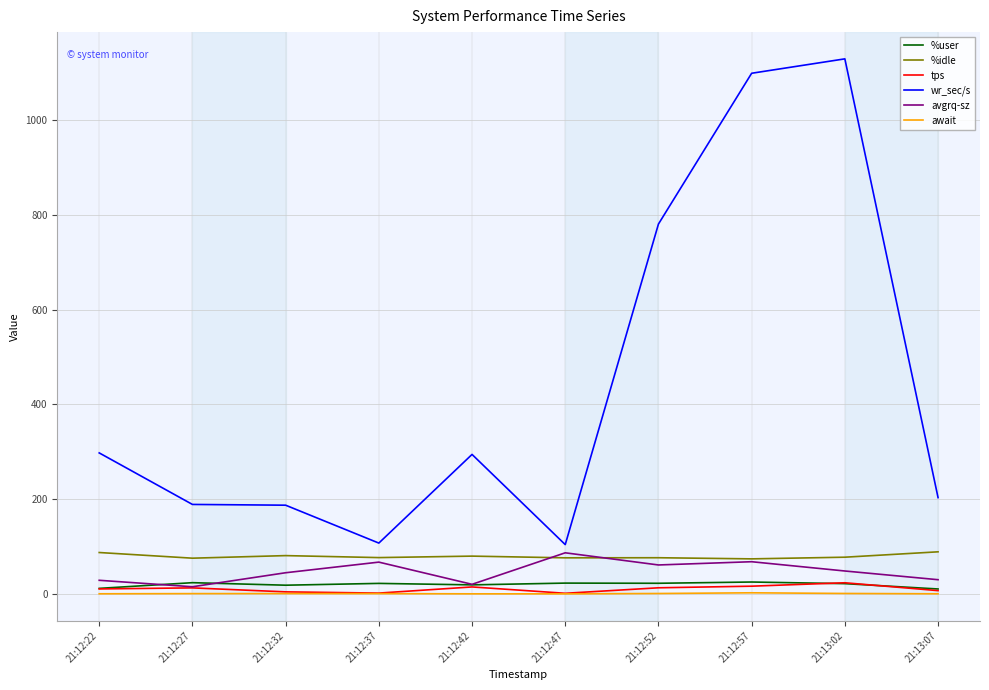

True or false: wr_sec/s has a value of 780.8 at 21:12:52.

True